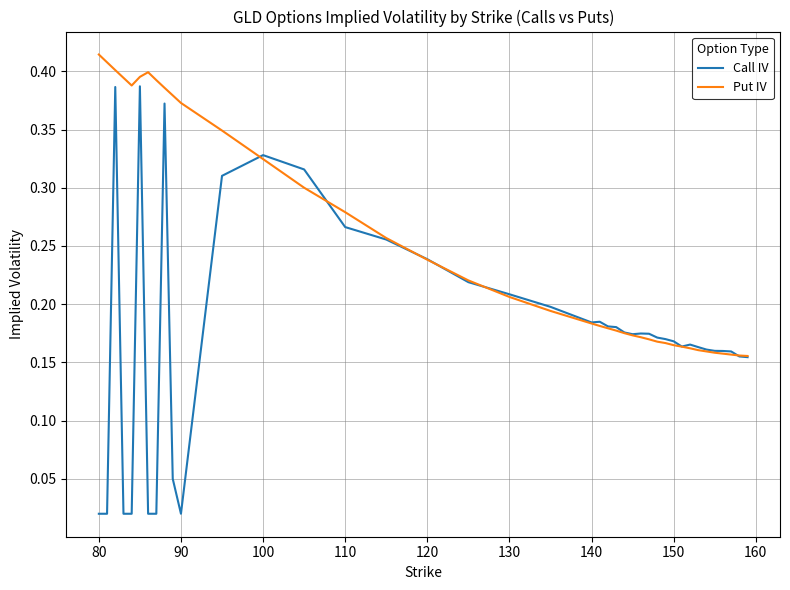

Which series has the largest range (max minus min)?

Call IV